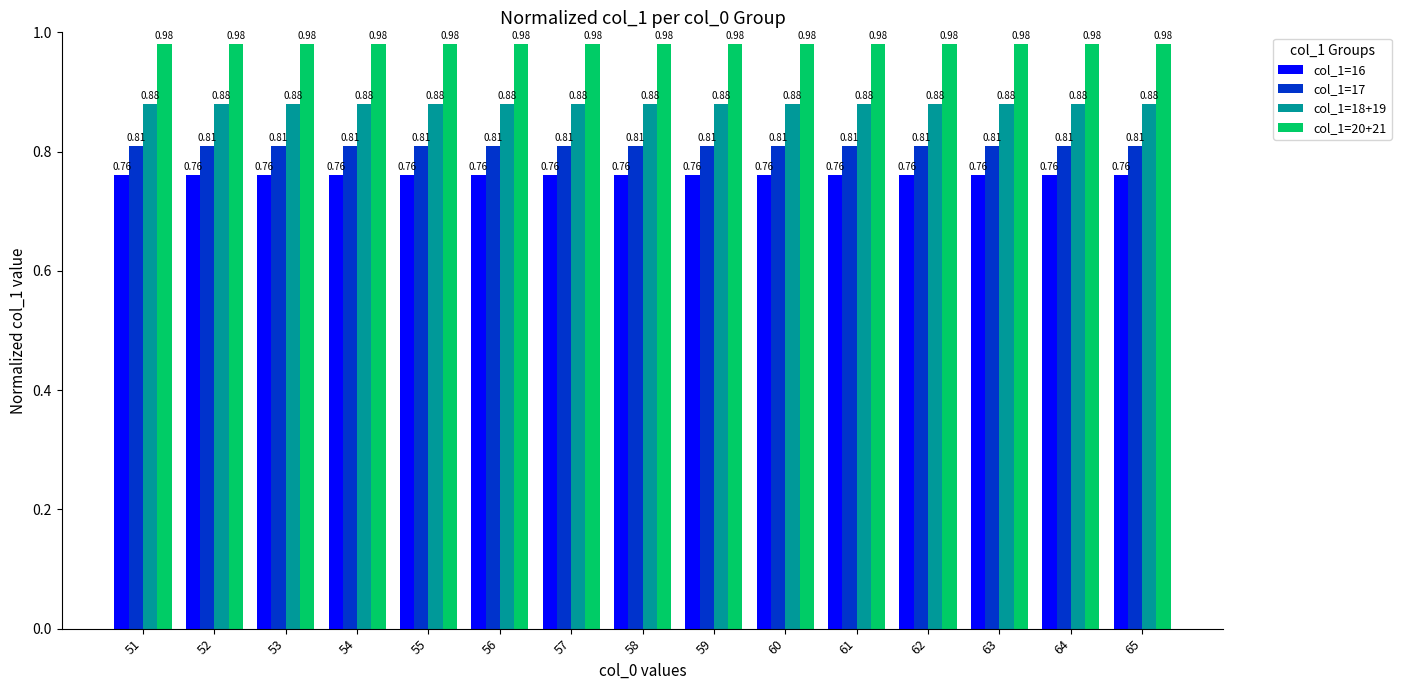

List the series in order of their overall mean, lowest first.

col_1=16, col_1=17, col_1=18+19, col_1=20+21